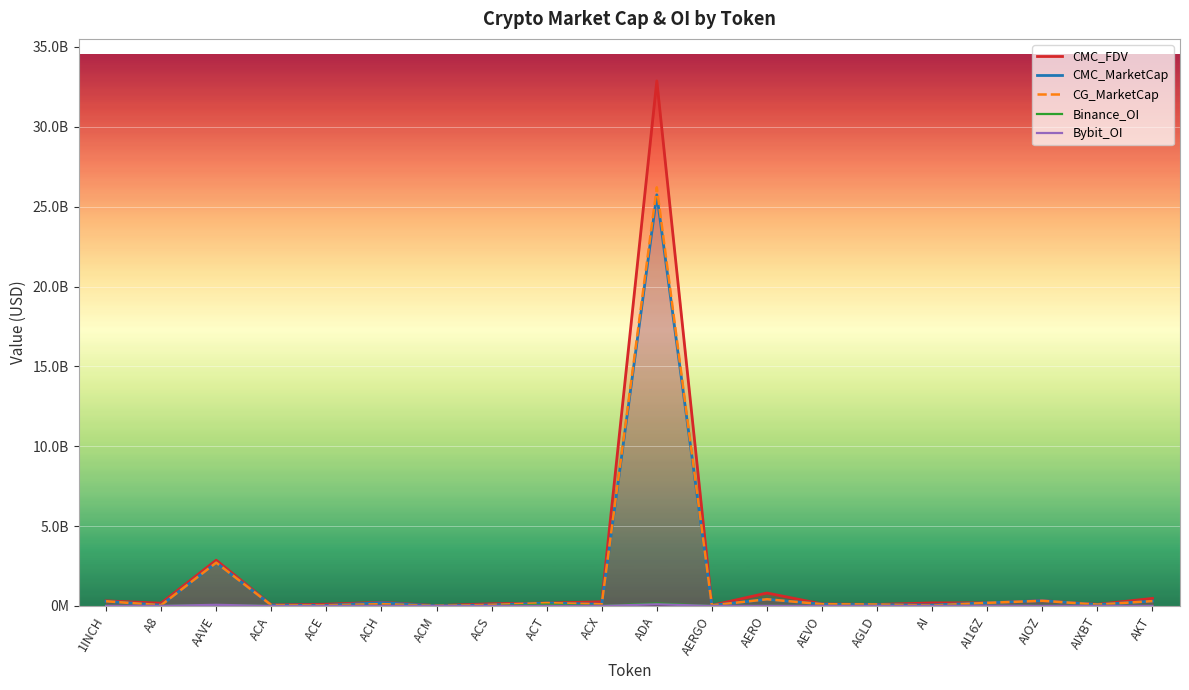

How many lines are shown in the chart?

5